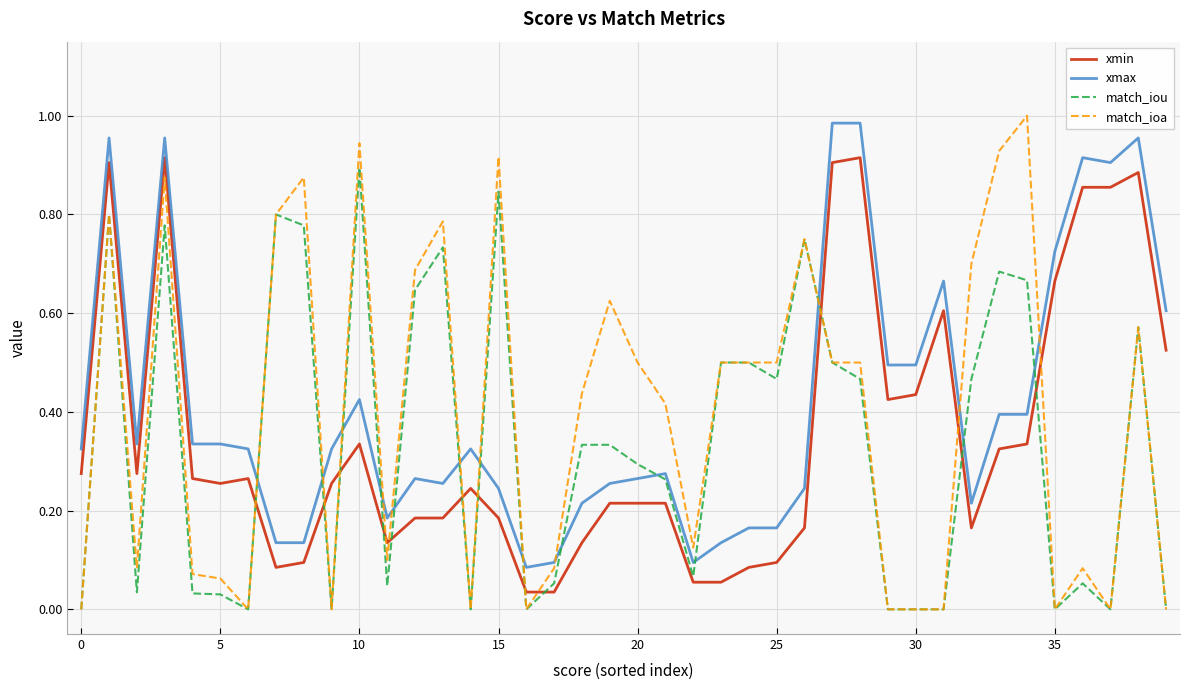

Which series has the largest range (max minus min)?

match_ioa